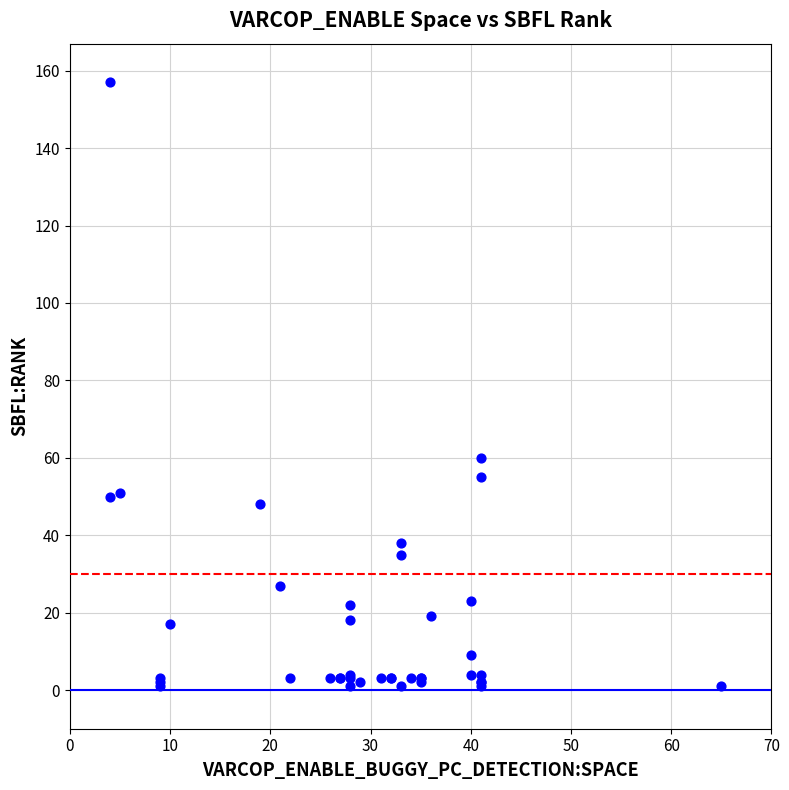

What Y value in the scatter plot is closest to 79?

60